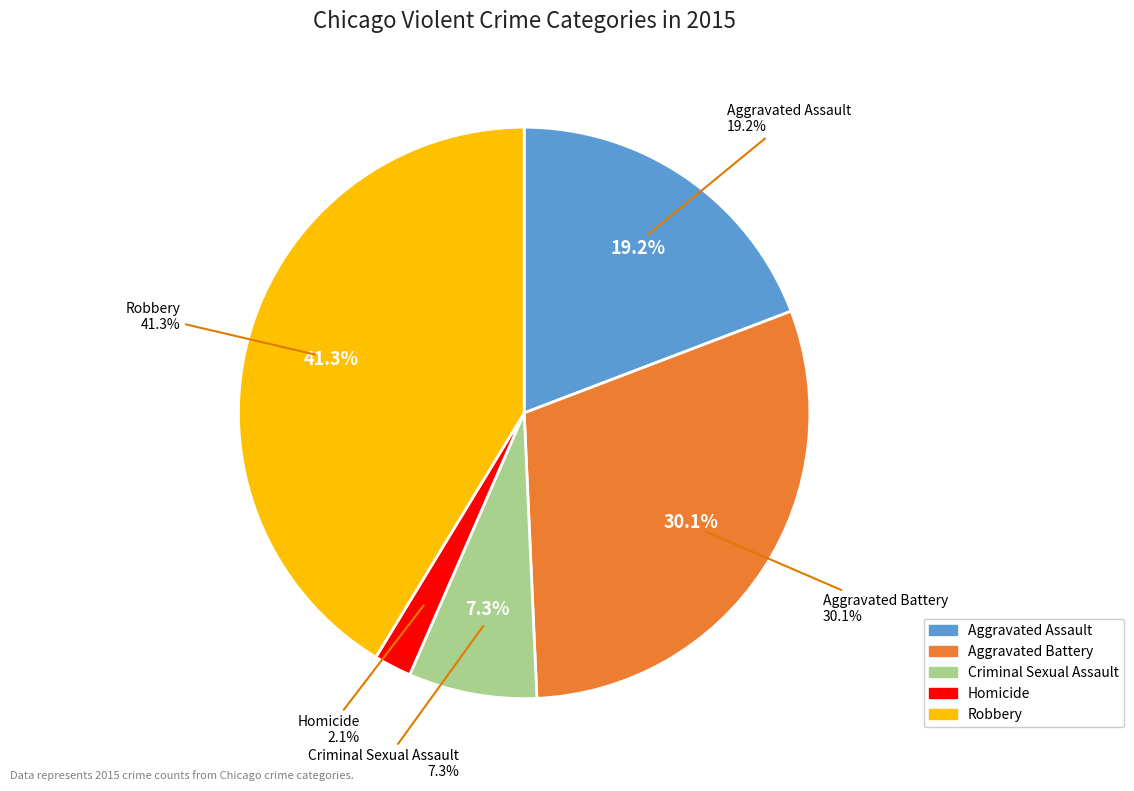

What percentage is the Aggravated Assault slice, to the nearest percent?

19%